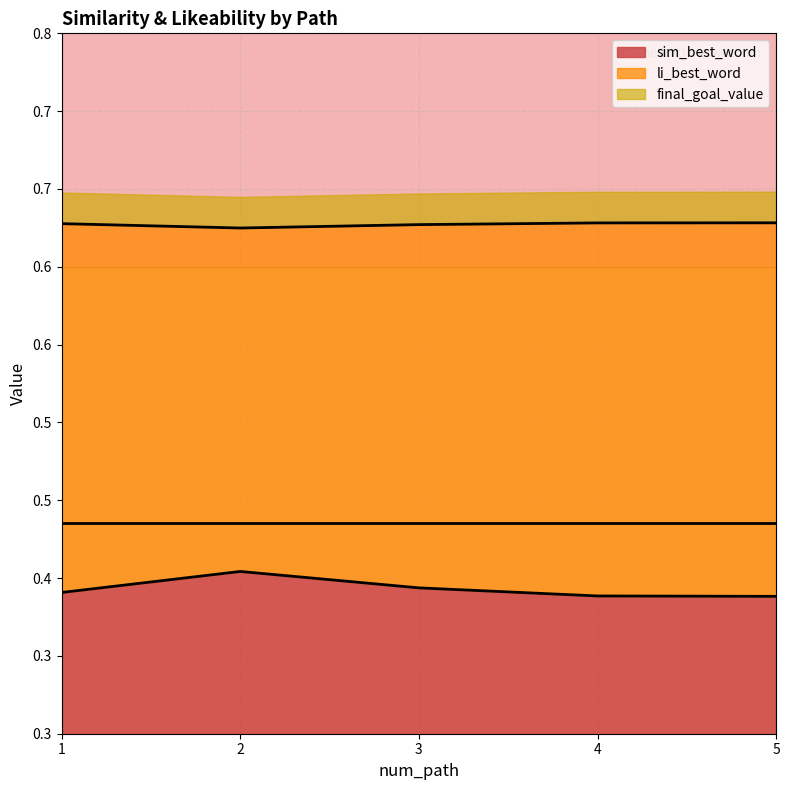

Read the sim_best_word value at 5.

0.4